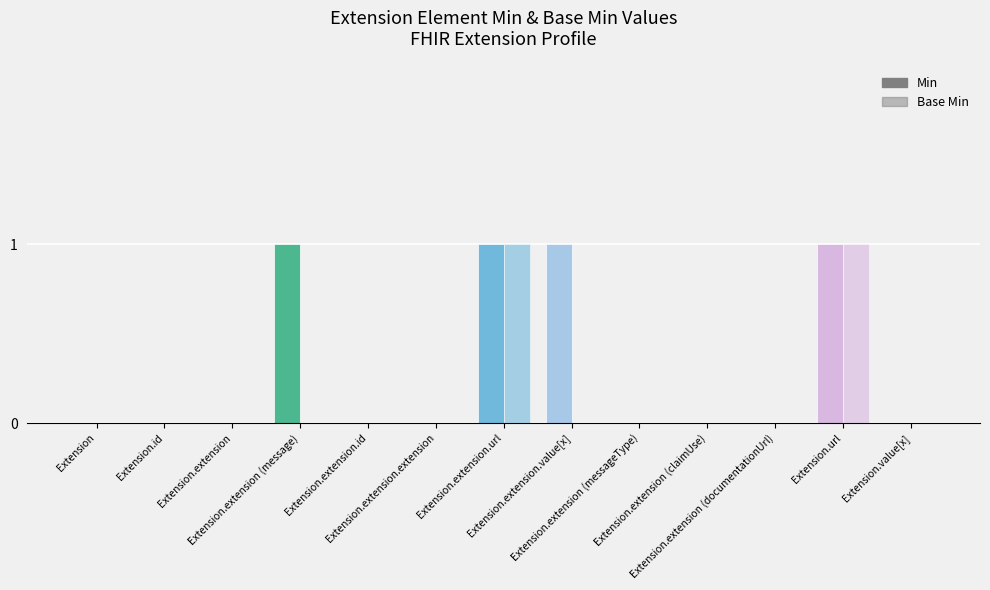

List the series in order of their peak value, lowest first.

Min, Base Min